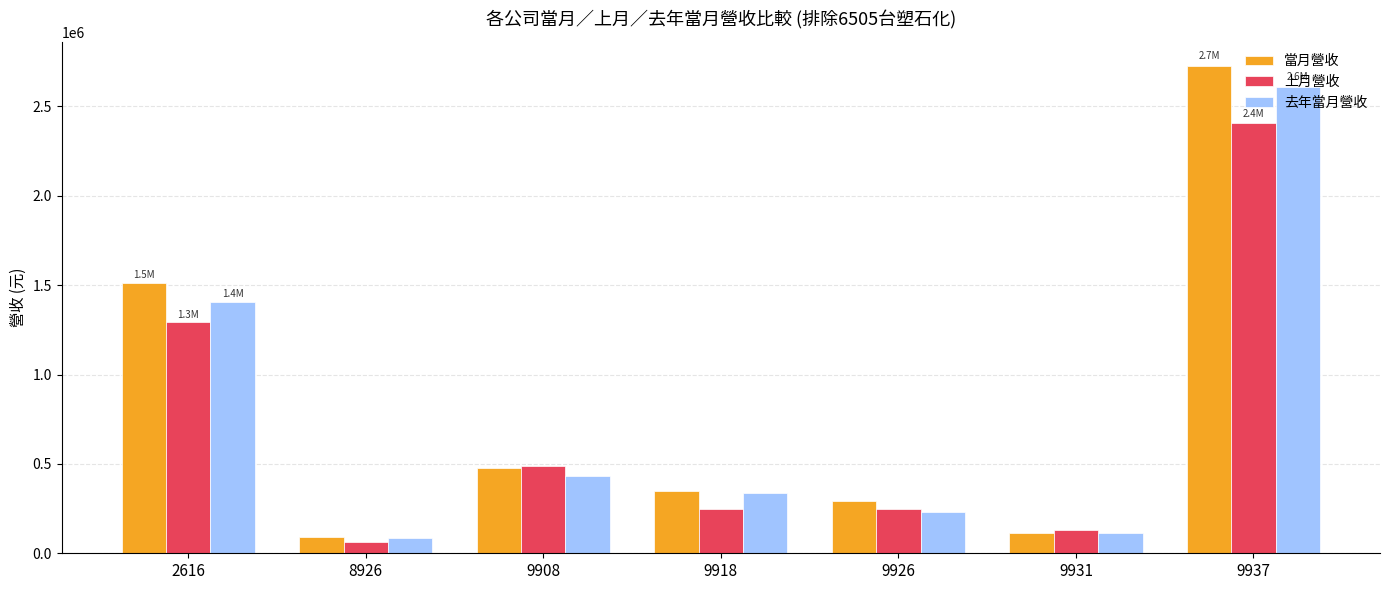

Which category has the lowest value across all series?

8926